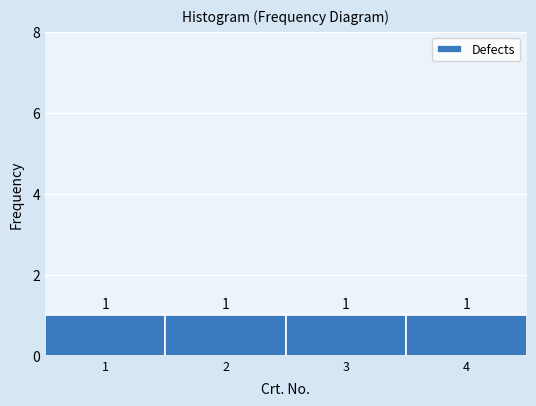

Reading left to right, transcribe this chart: for each bar, give the range it covers on the x-axis and its height.

0.5 to 1.5: 1
1.5 to 2.5: 1
2.5 to 3.5: 1
3.5 to 4.5: 1